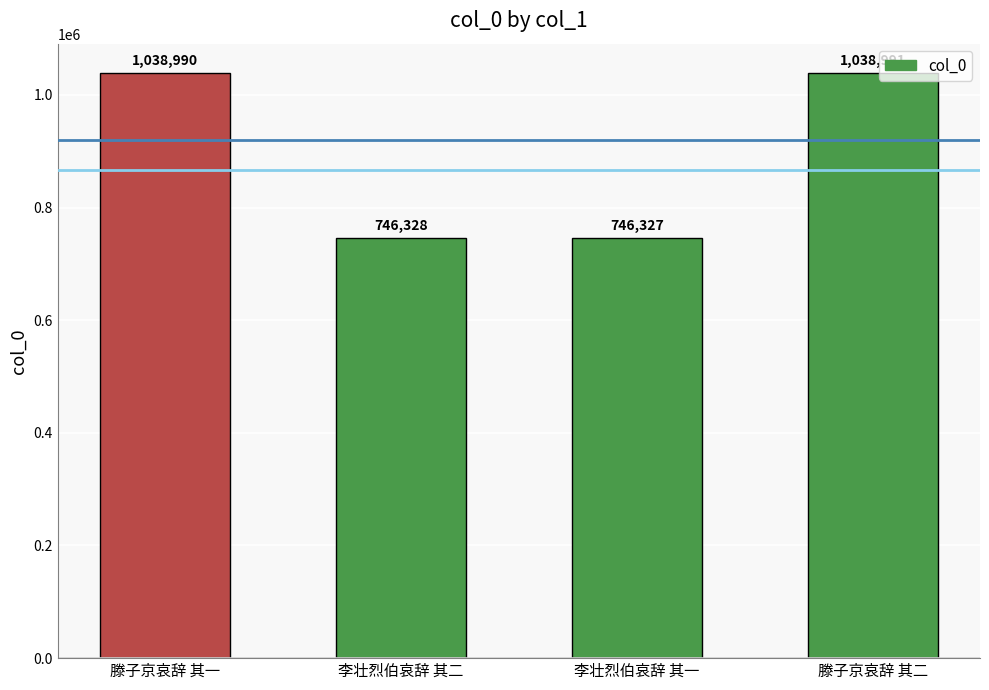

What is the sum of all values?

3570636